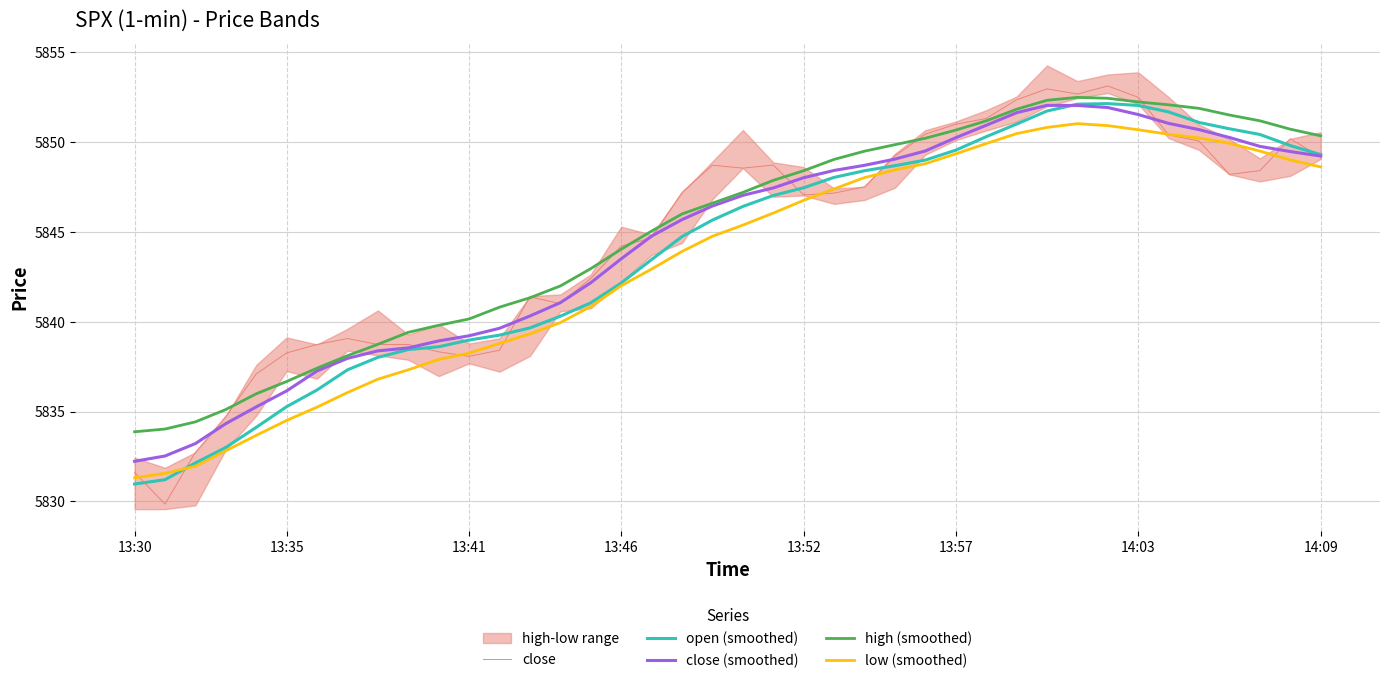

What is the minimum value for open (smoothed)?

5831.0